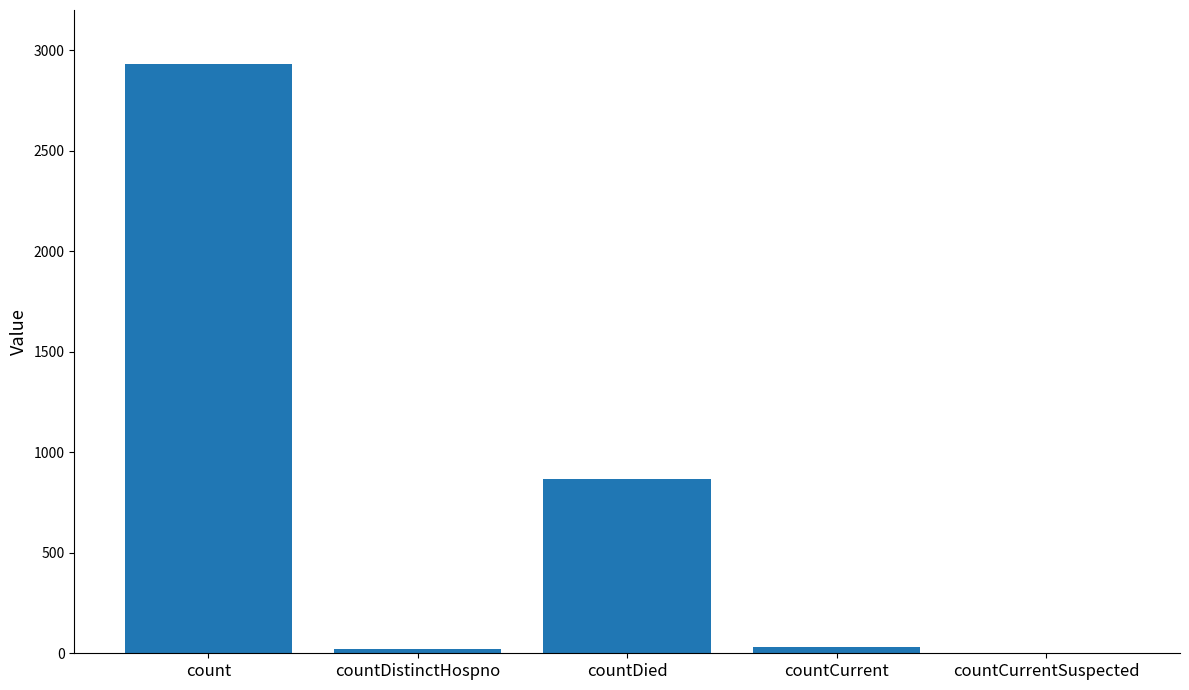

True or false: the data shows 31 at countCurrent.

True